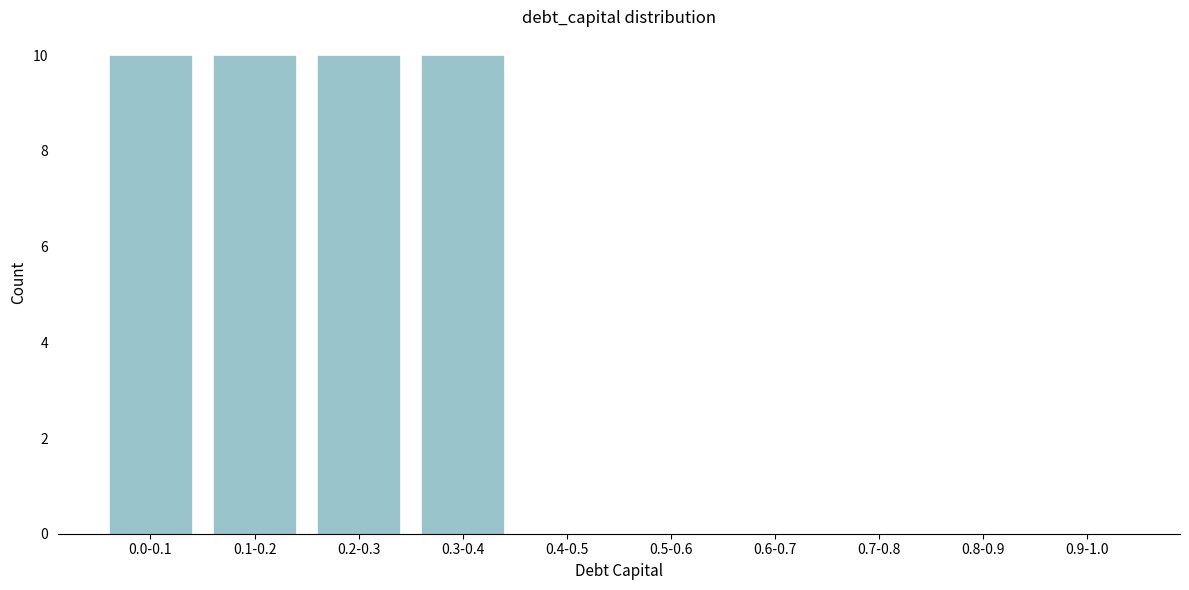

Reading left to right, list all the values displayed in this chart.

0.0-0.1=10	0.1-0.2=10	0.2-0.3=10	0.3-0.4=10	0.4-0.5=0	0.5-0.6=0	0.6-0.7=0	0.7-0.8=0	0.8-0.9=0	0.9-1.0=0